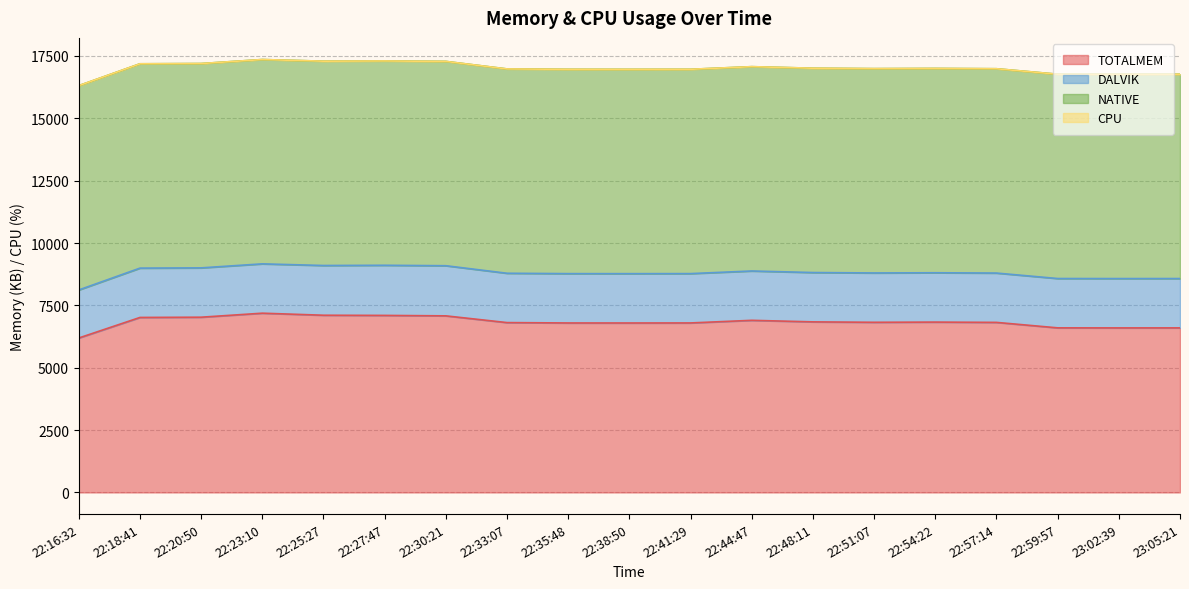

The value of DALVIK at 22:33:07 is 1366. True or false?

False